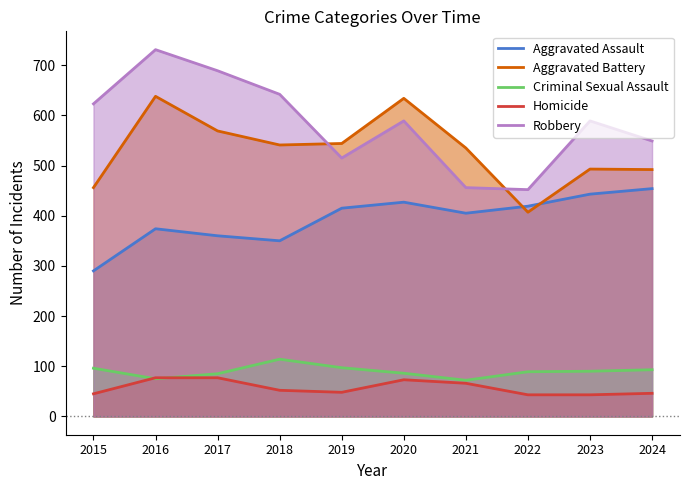

List the labels in order of Aggravated Assault value, smallest first.

2015, 2018, 2017, 2016, 2021, 2019, 2022, 2020, 2023, 2024